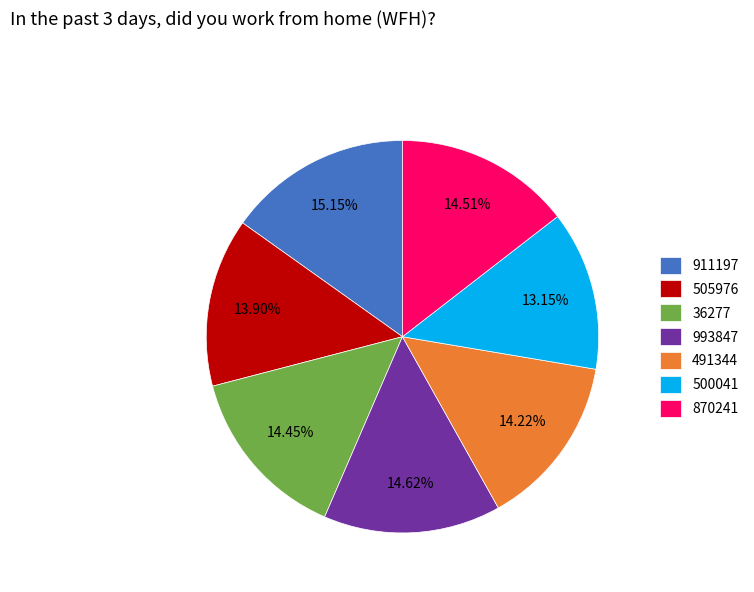

True or false: 491344 accounts for 4% of the total.

False